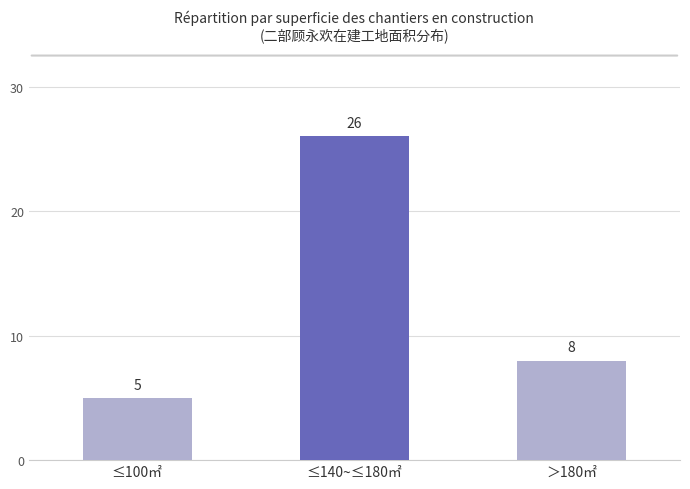

The chart shows a value of 2 at ≤100㎡. True or false?

False